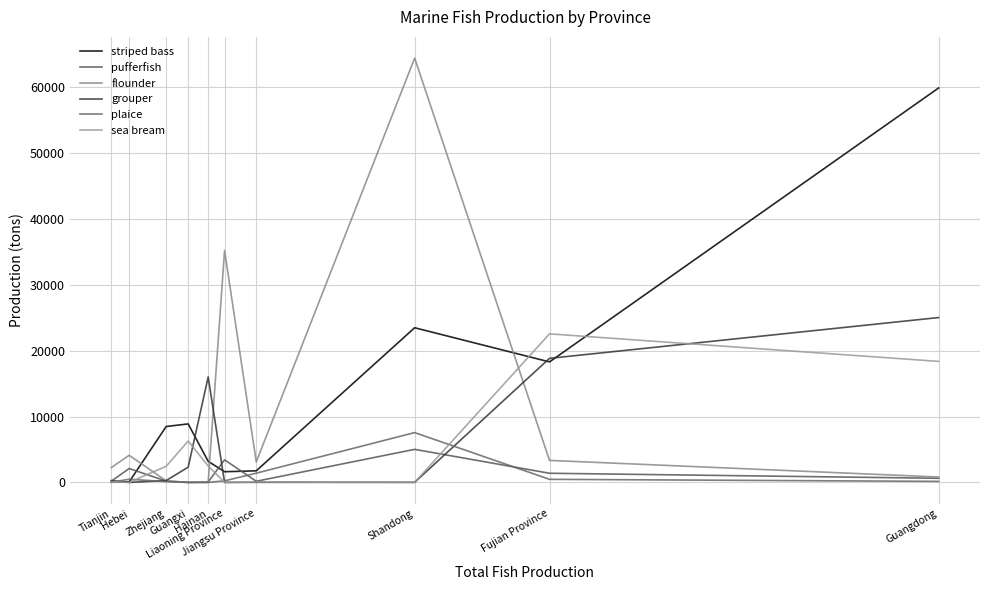

At which label is pufferfish closest to 2510?

Hebei